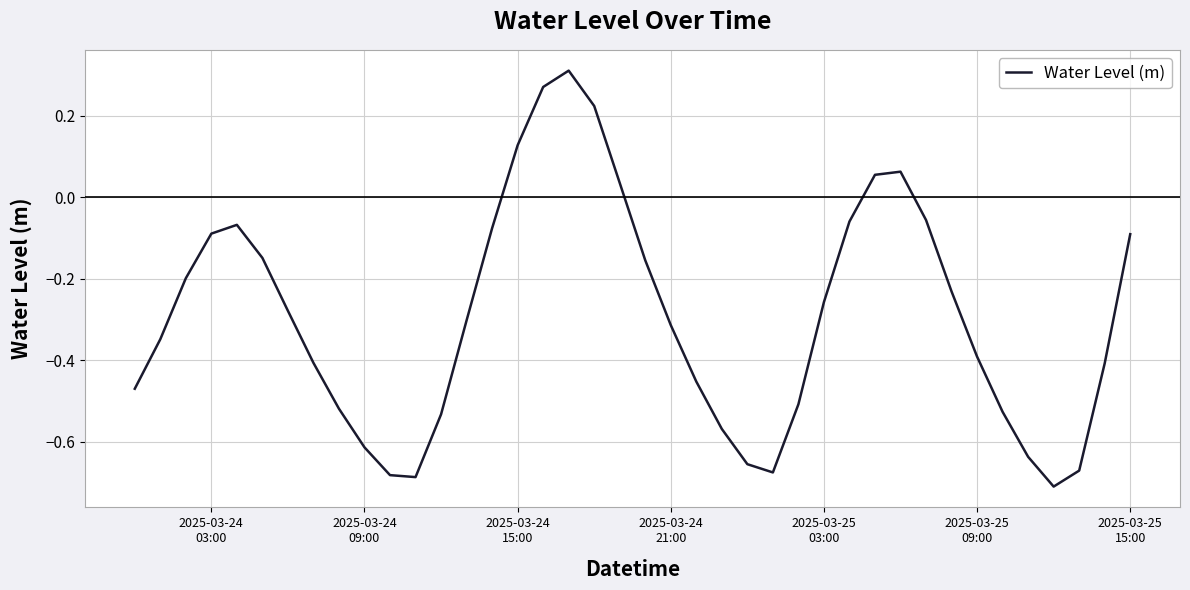

What is the sum of all values?

-11.7